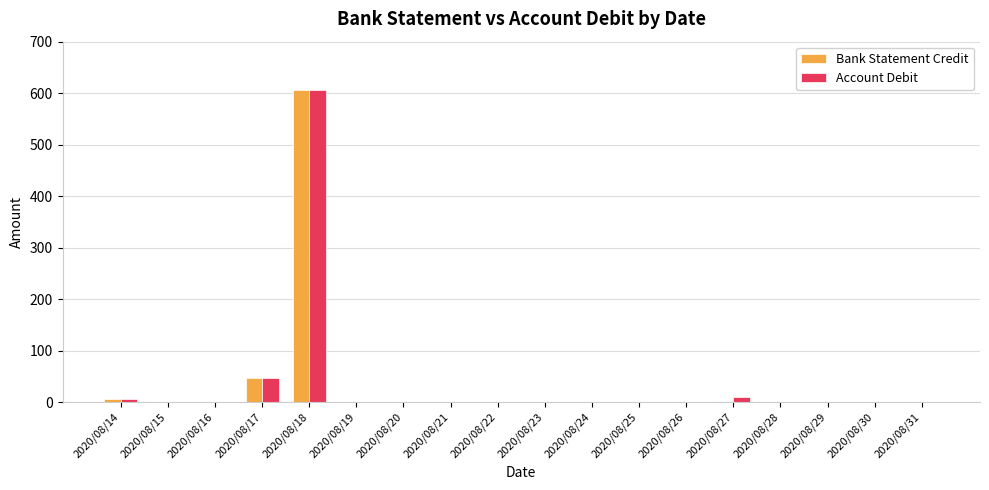

What are all the series names shown in the legend?

Bank Statement Credit, Account Debit